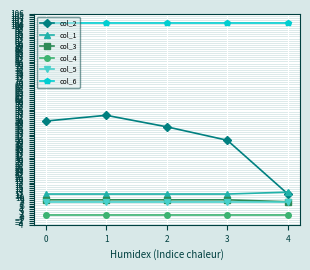

Which series has the largest total across all categories?

col_6